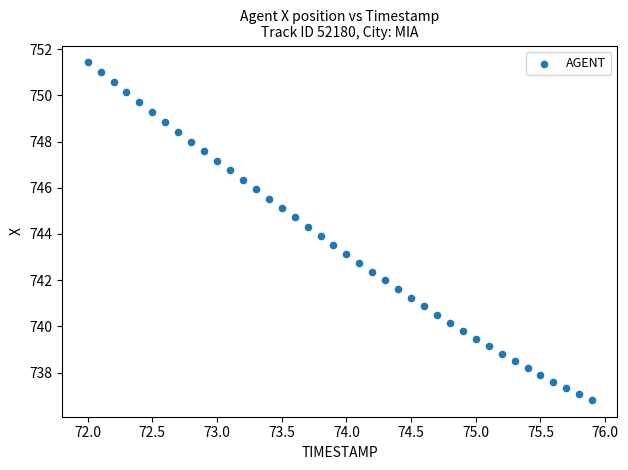

What is the range of Y values (max minus min)?

14.6